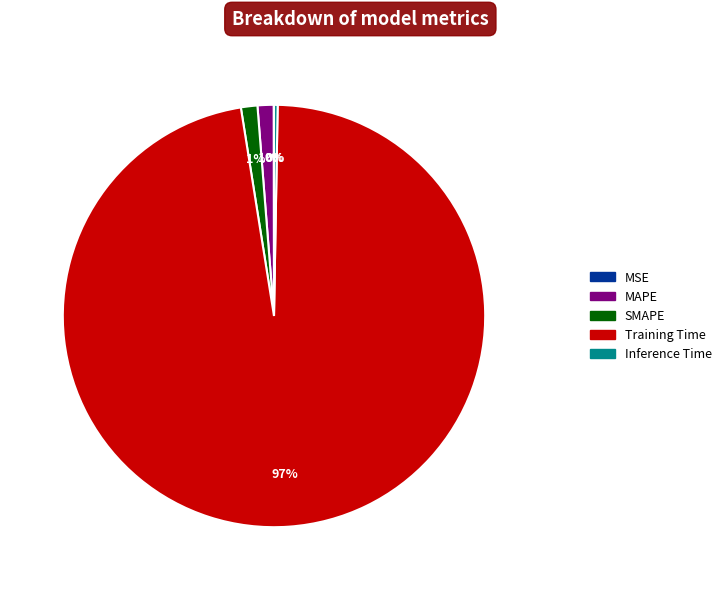

Which category has the biggest portion of the pie?

Training Time